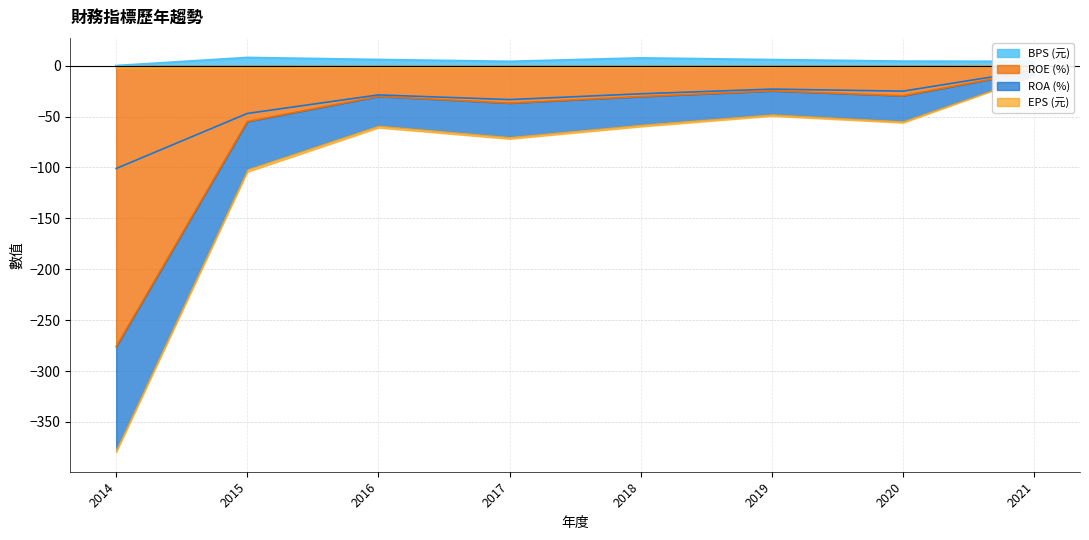

What is the total value across all series at 2017?

-67.7